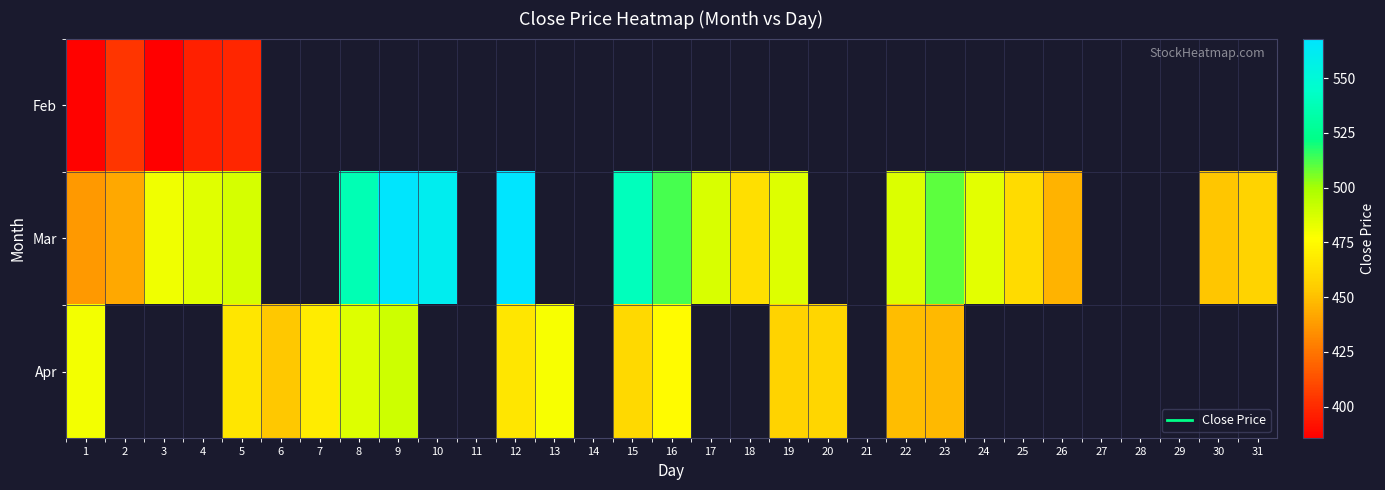

What is the difference between the maximum and minimum values in the Apr series?

42.3